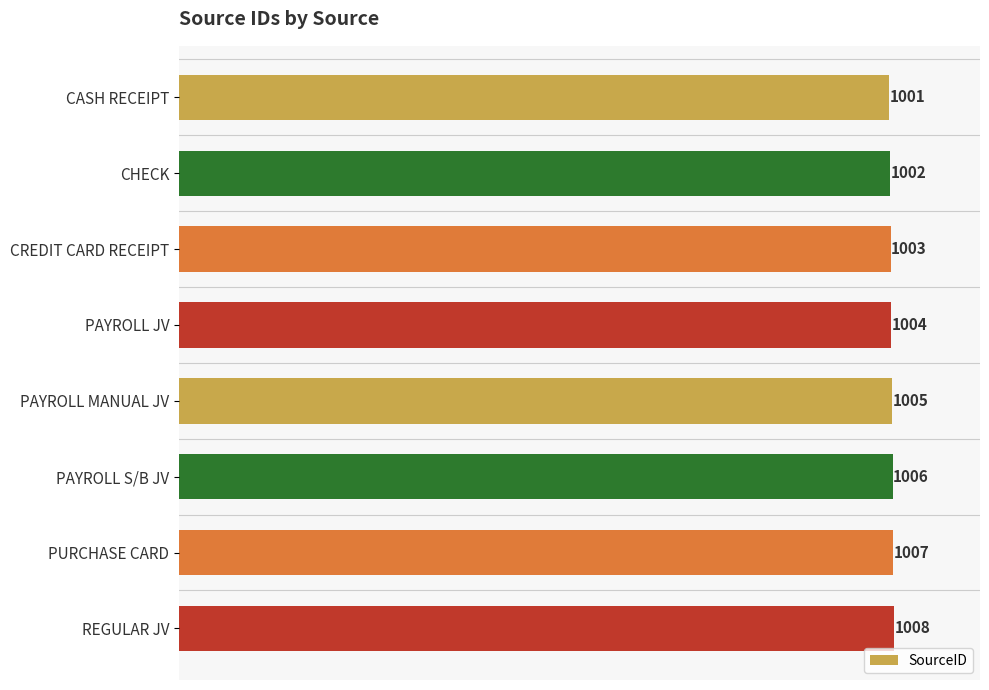

What is the difference between the maximum and second lowest values?

6